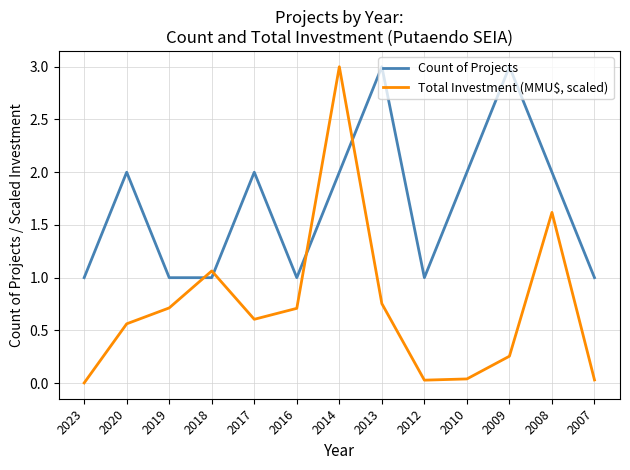

At 2020, list the series in order from smallest to largest.

Total Investment (MMU$, scaled), Count of Projects